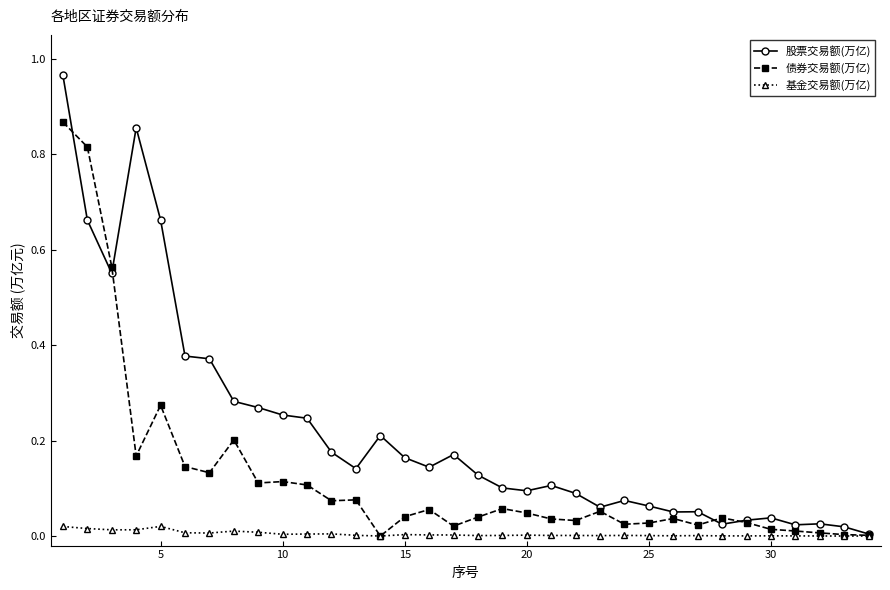

List the series in order of their overall mean, highest first.

股票交易额(万亿), 债券交易额(万亿), 基金交易额(万亿)